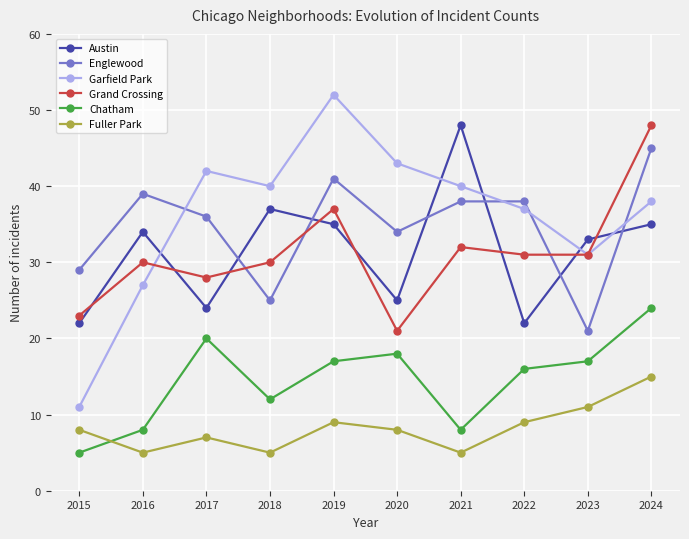

What value does the Chatham series have at 2015?

5